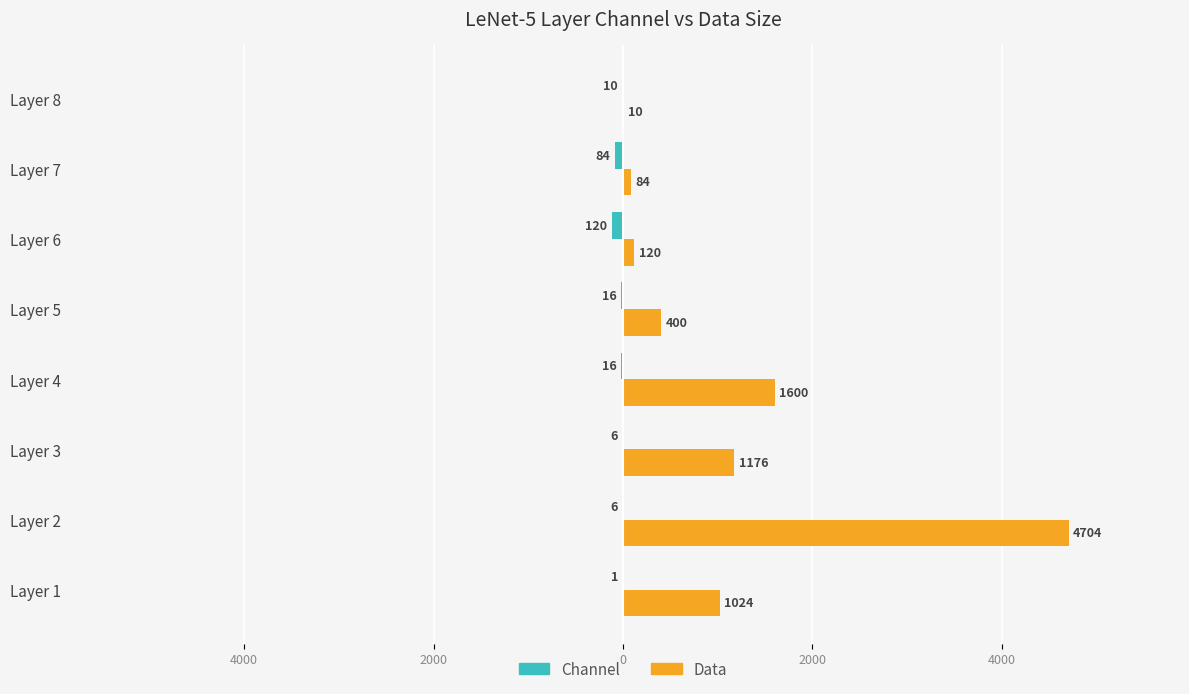

What is the average value of the Channel series?

-32